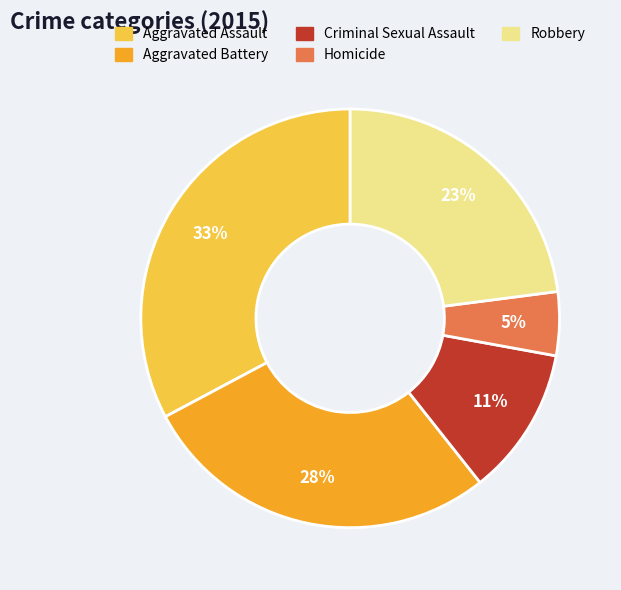

What percentage is the Homicide slice, to the nearest percent?

5%